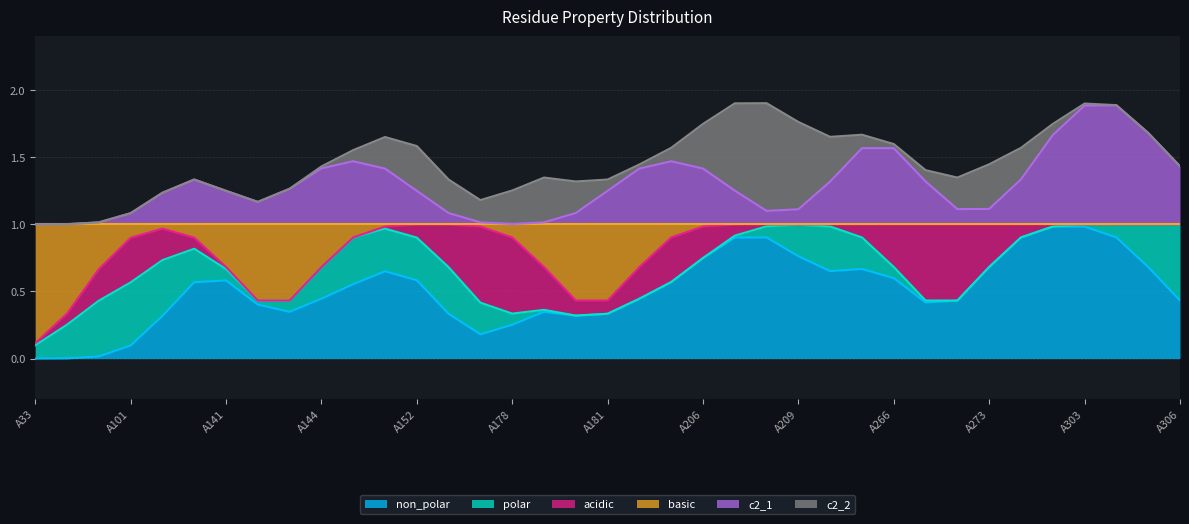

Which series has the largest range (max minus min)?

non_polar